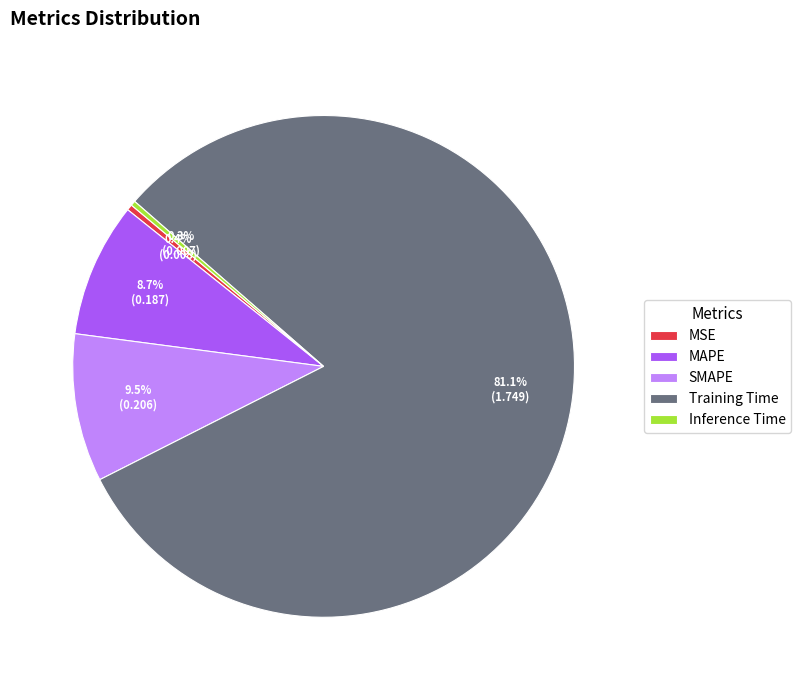

Which category has the biggest portion of the pie?

Training Time